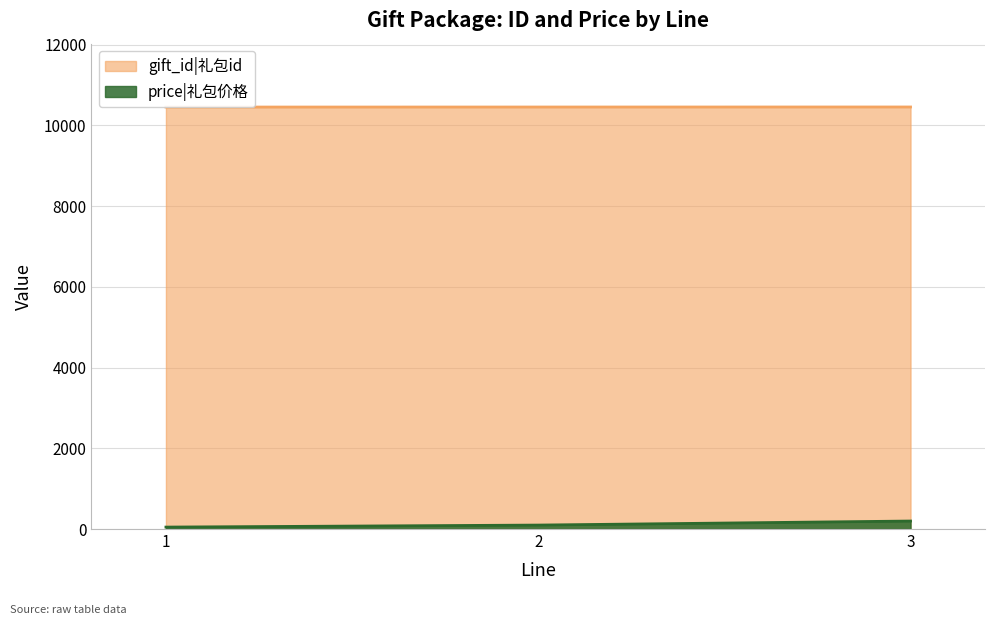

What is the spread (max minus min) of values at 3?

10256